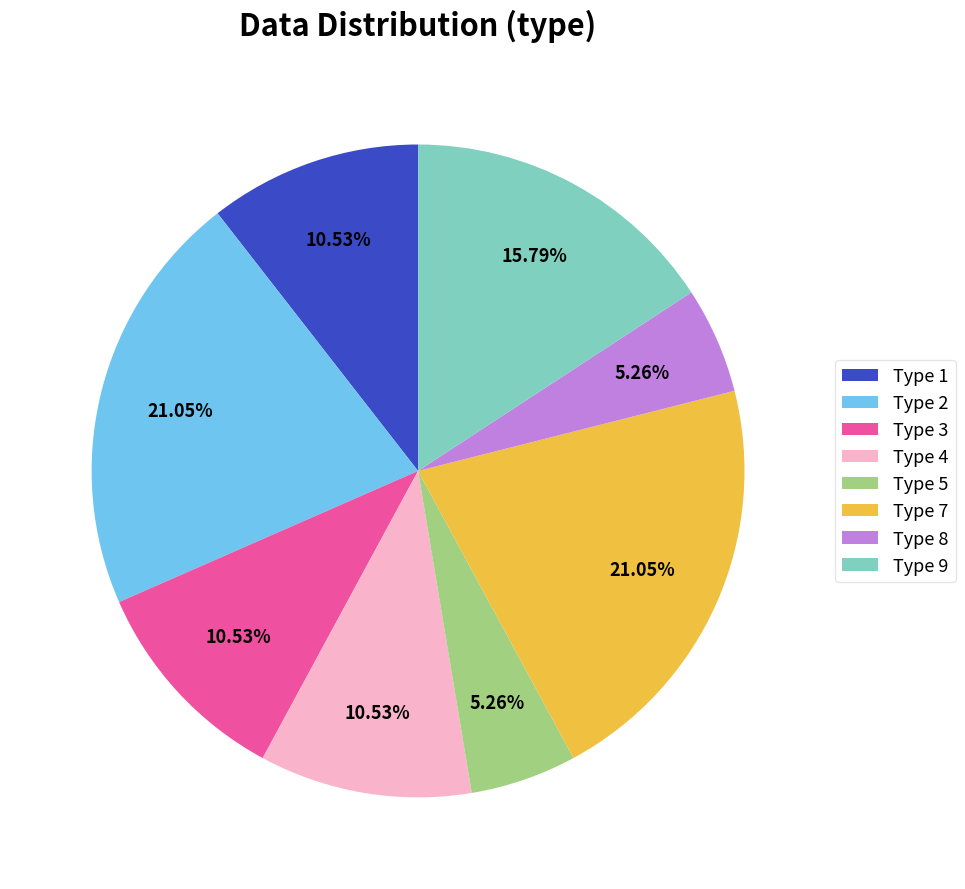

Is there a majority slice in this chart?

No